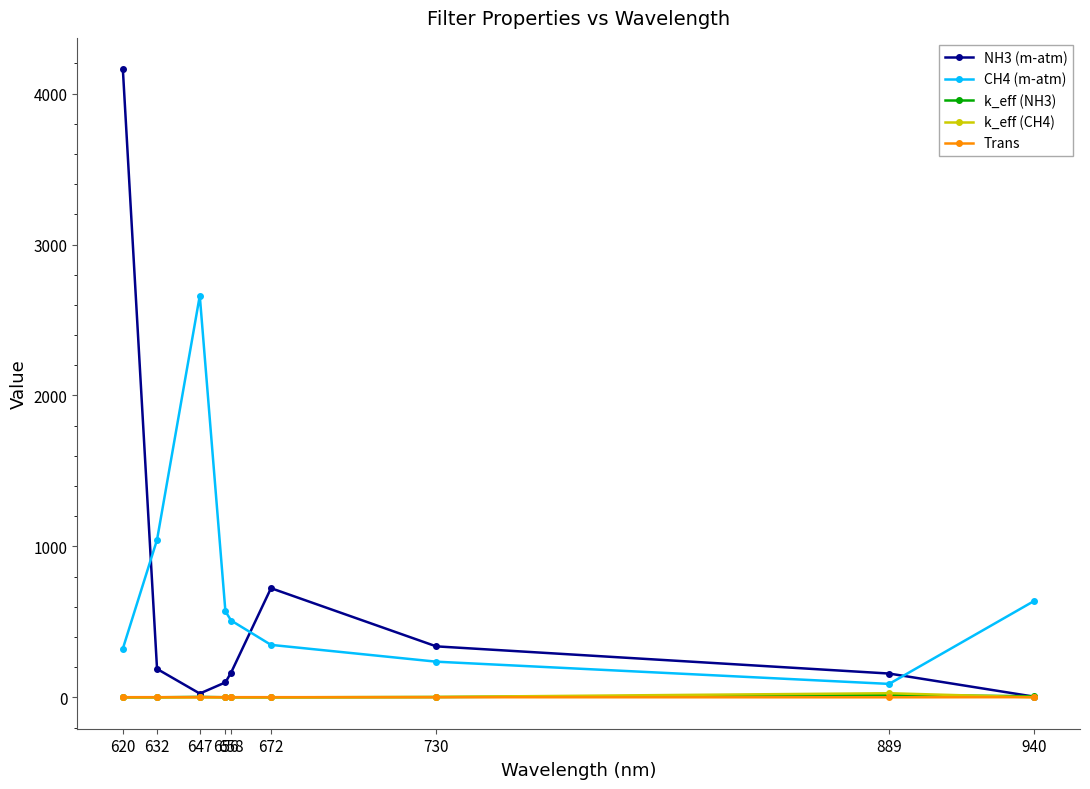

True or false: k_eff (NH3) and CH4 (m-atm) cross at least once.

False